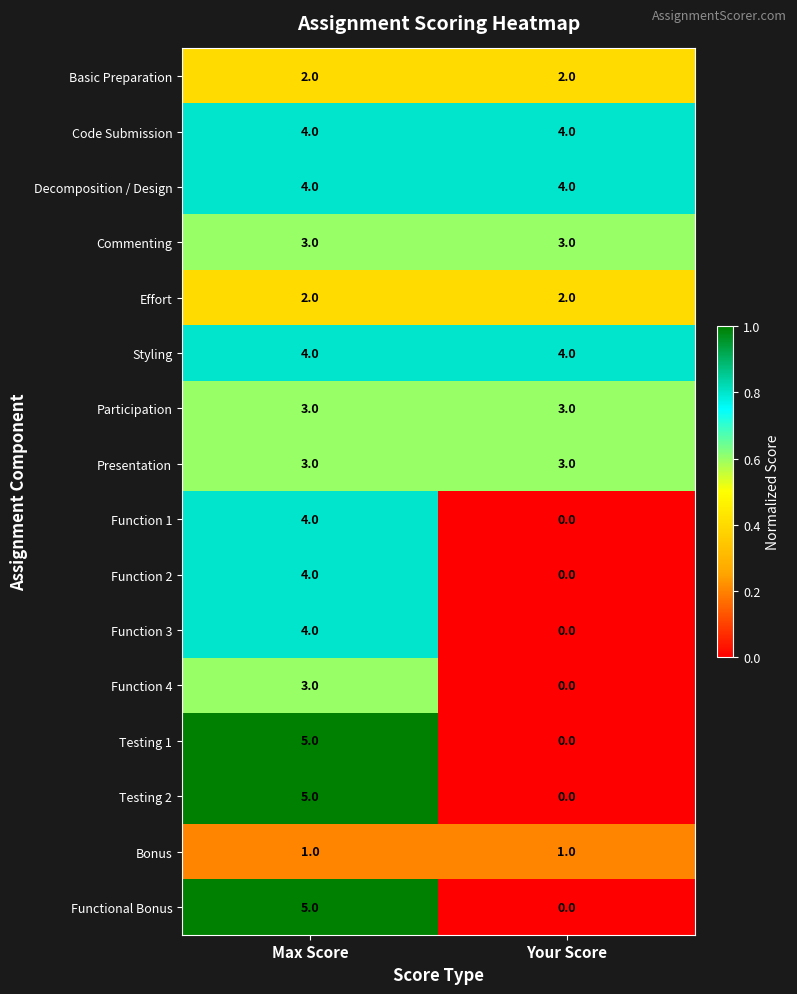

List the labels in order of Functional Bonus value, largest first.

Max Score, Your Score